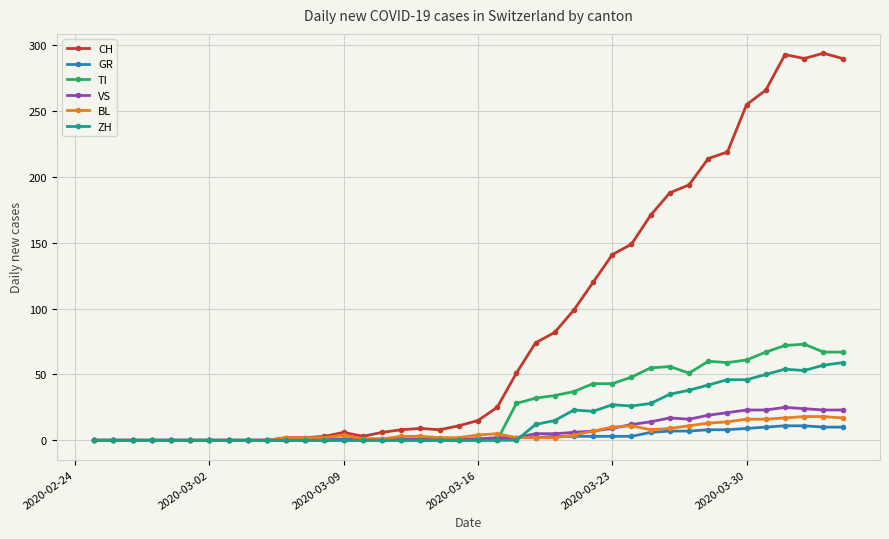

What is the maximum value for BL?

18